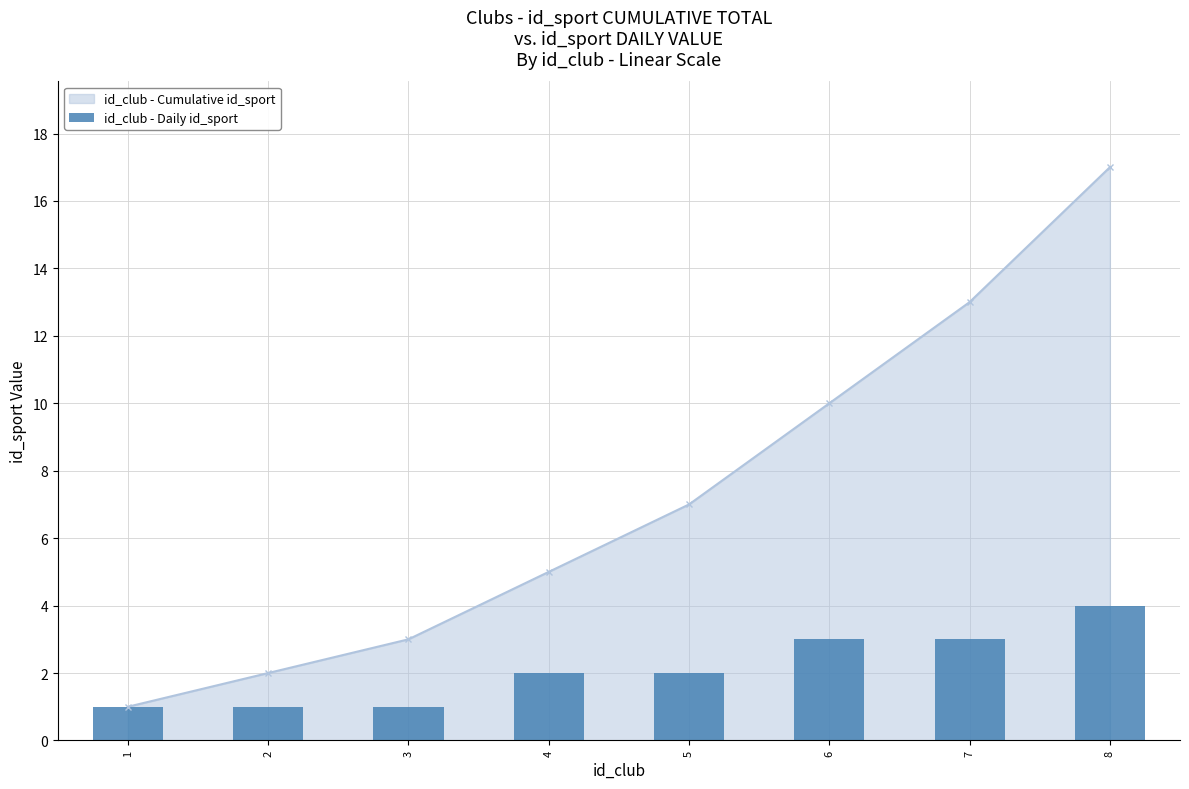

The chart shows a value of 3 at 6. True or false?

True